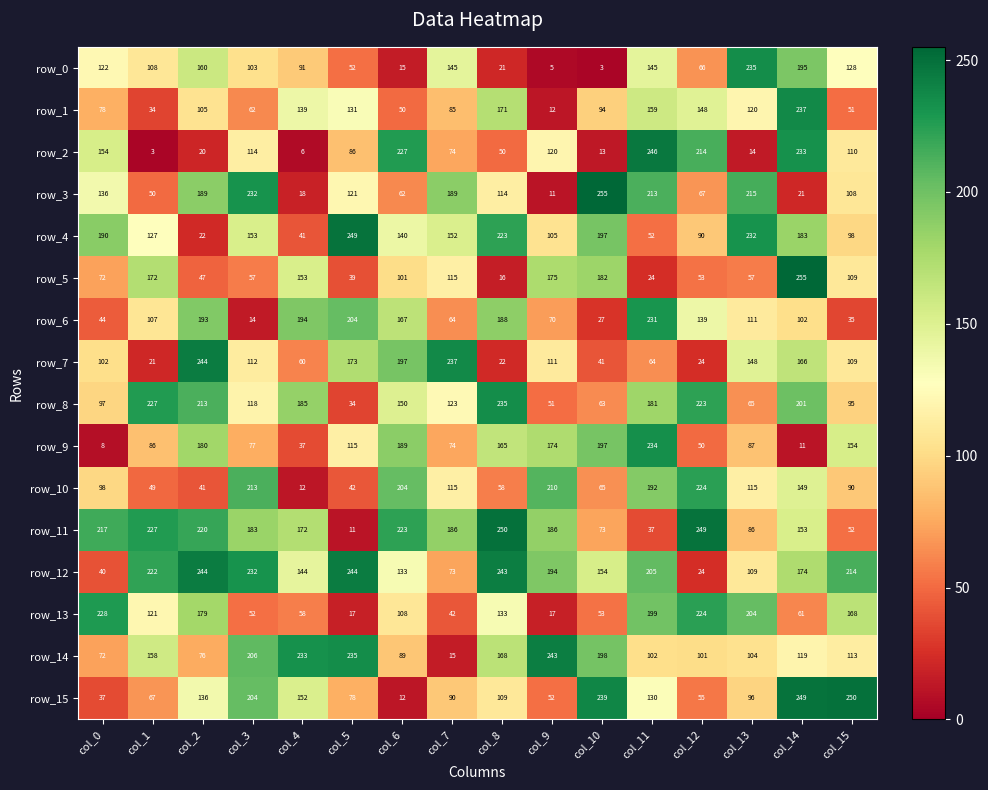

What is the difference between the highest and lowest values at col_5?

238